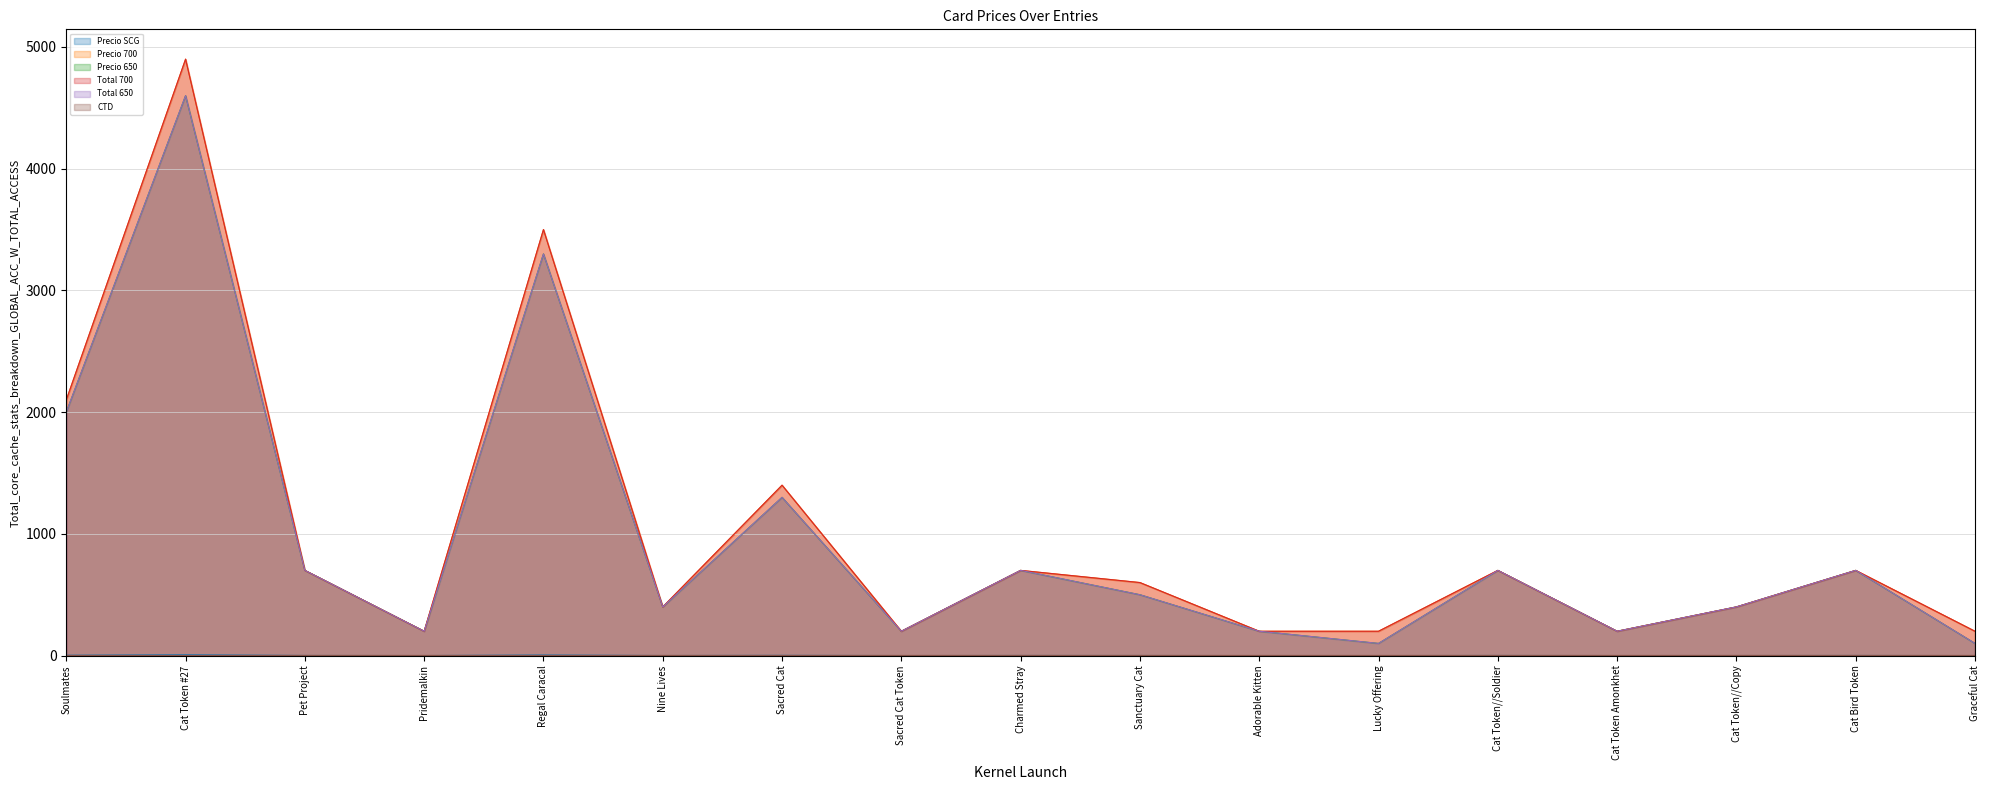

At which category does Precio 700 reach its first local valley?

Pridemalkin